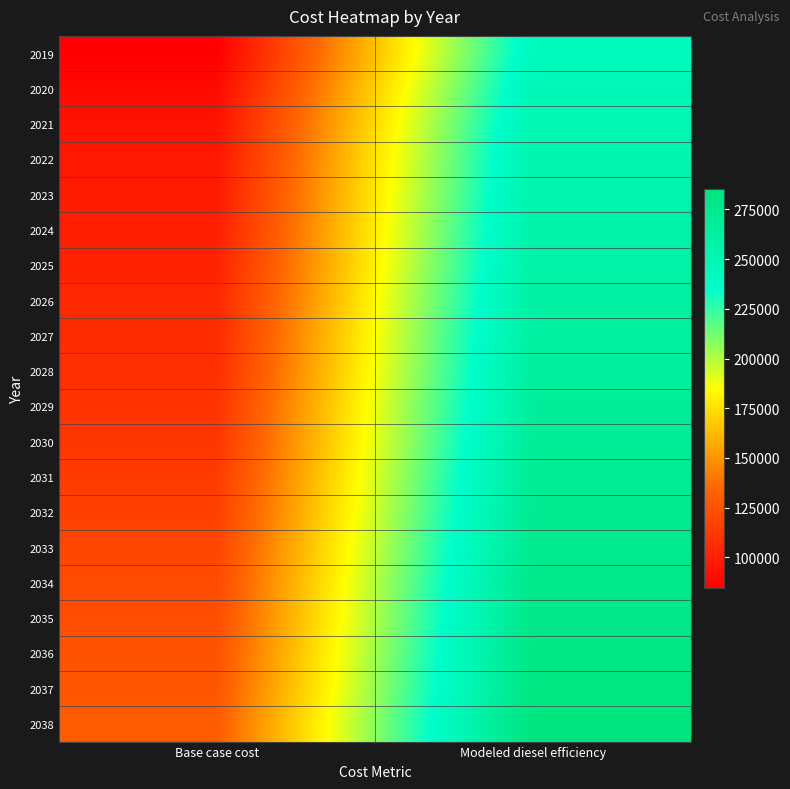

Rank the series by their maximum value, from lowest to highest.

2019, 2020, 2021, 2022, 2023, 2024, 2025, 2026, 2027, 2028, 2029, 2030, 2031, 2032, 2033, 2034, 2035, 2036, 2037, 2038